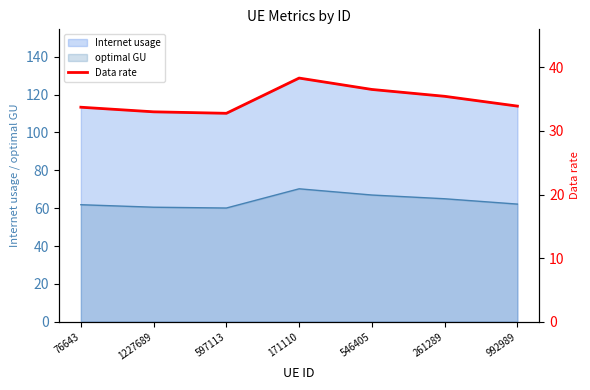

True or false: optimal GU and Internet usage intersect in this chart.

False